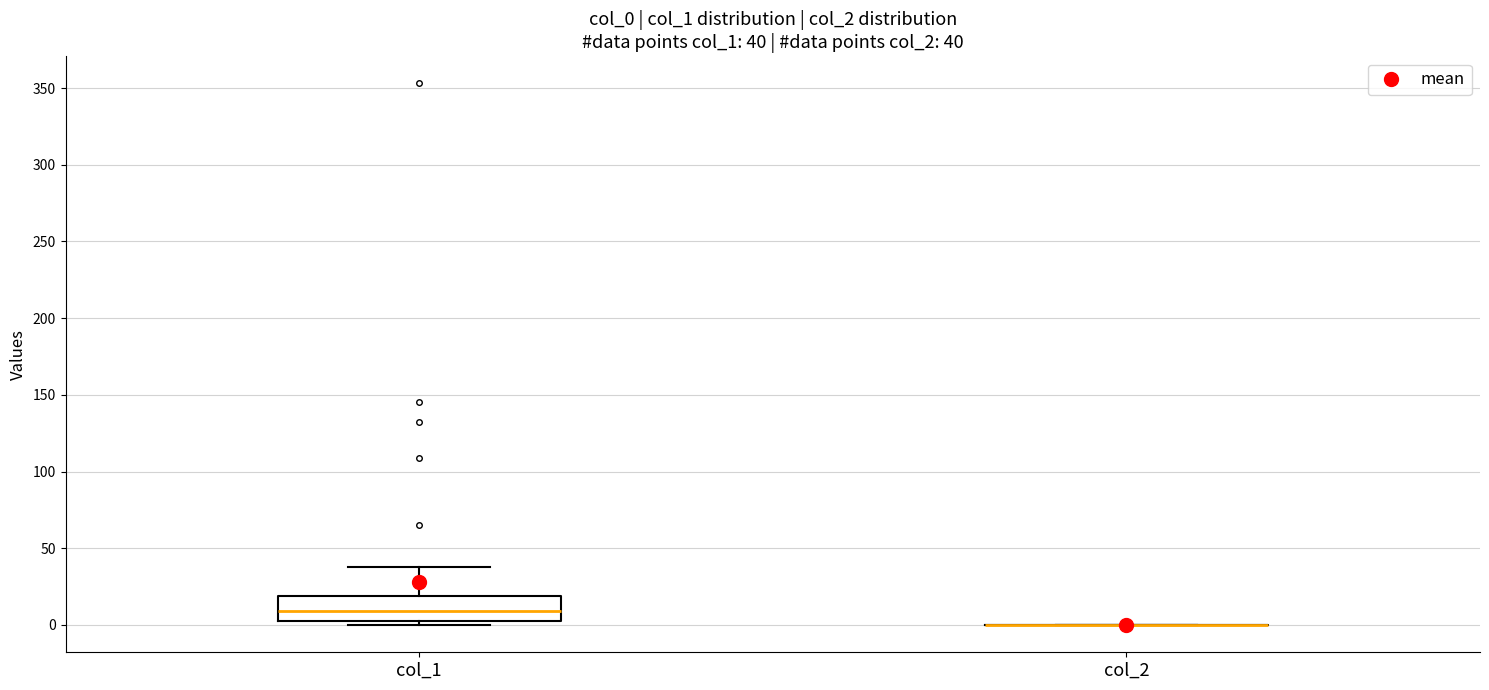

Comparing the boxes themselves (not the whiskers), which one is the tallest?

col_1